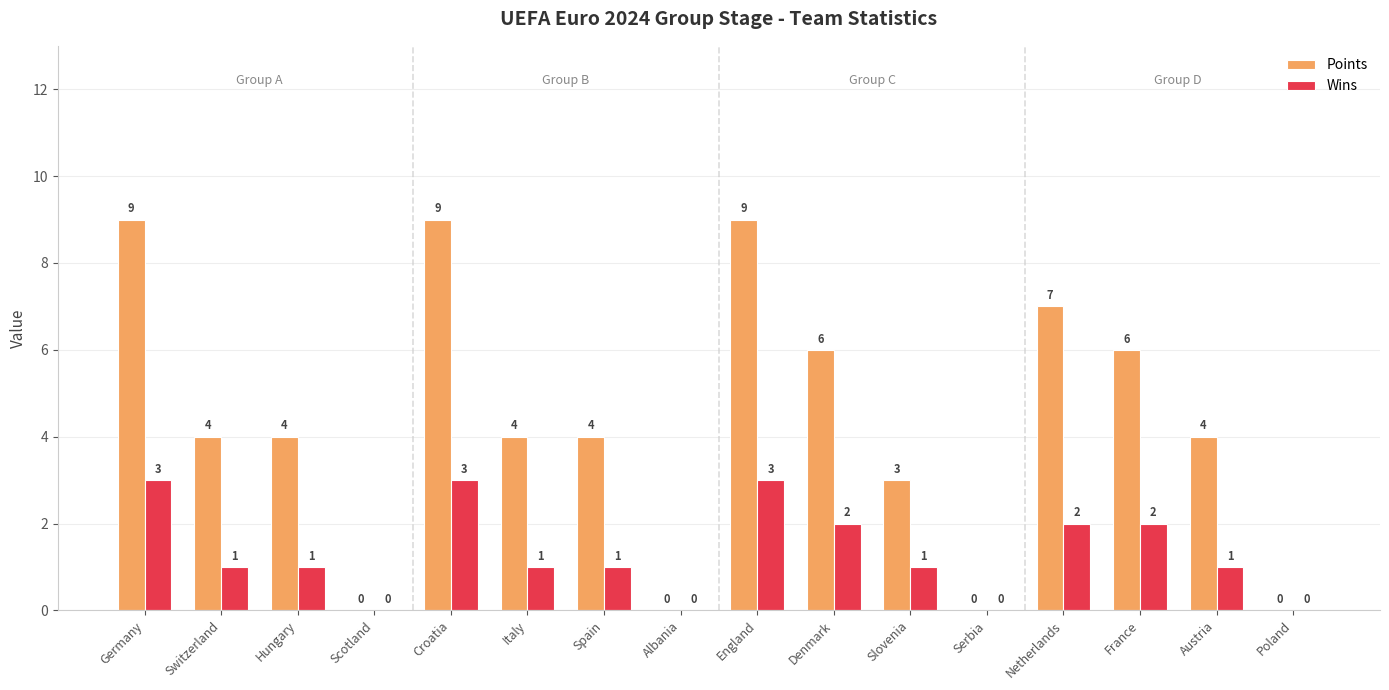

How many positive values does the Points series have?

12